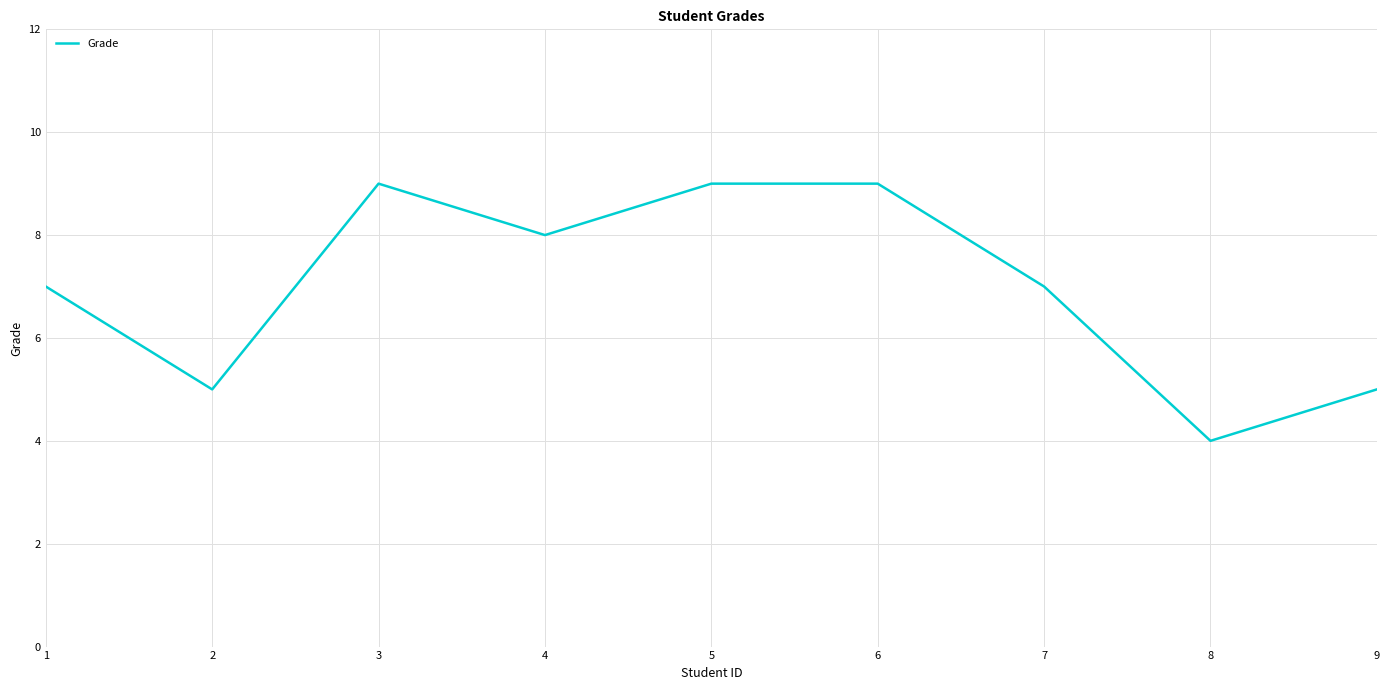

What value does the data have at 6?

9